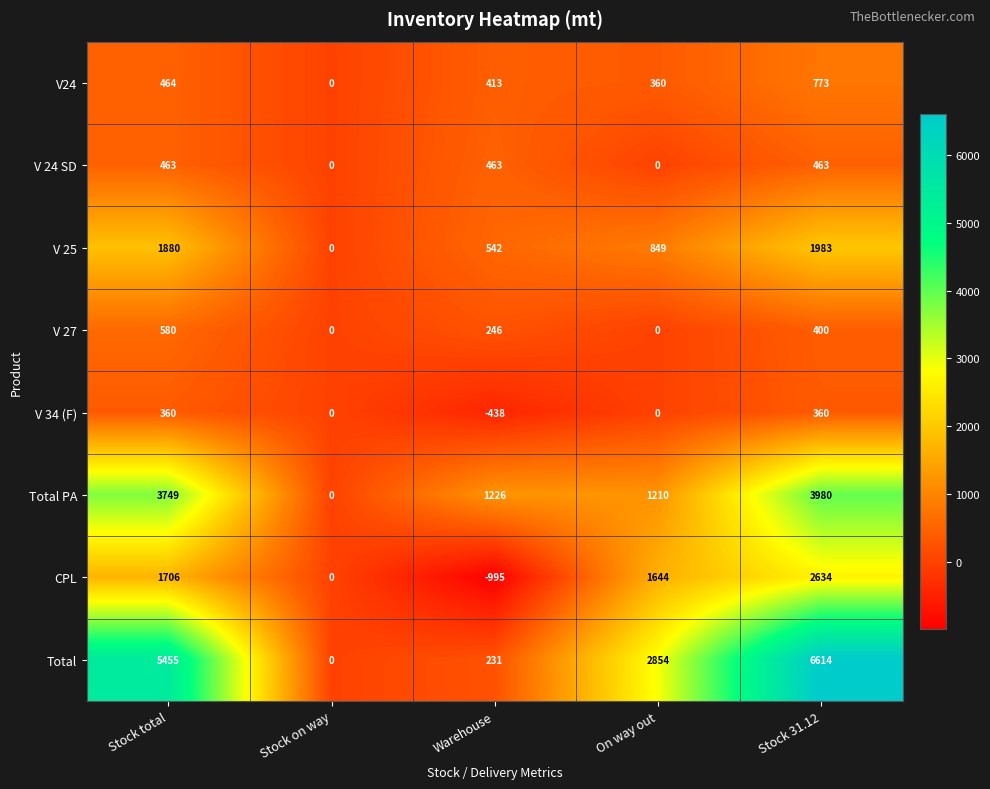

What is the difference between the maximum and minimum values in the Total series?

6614